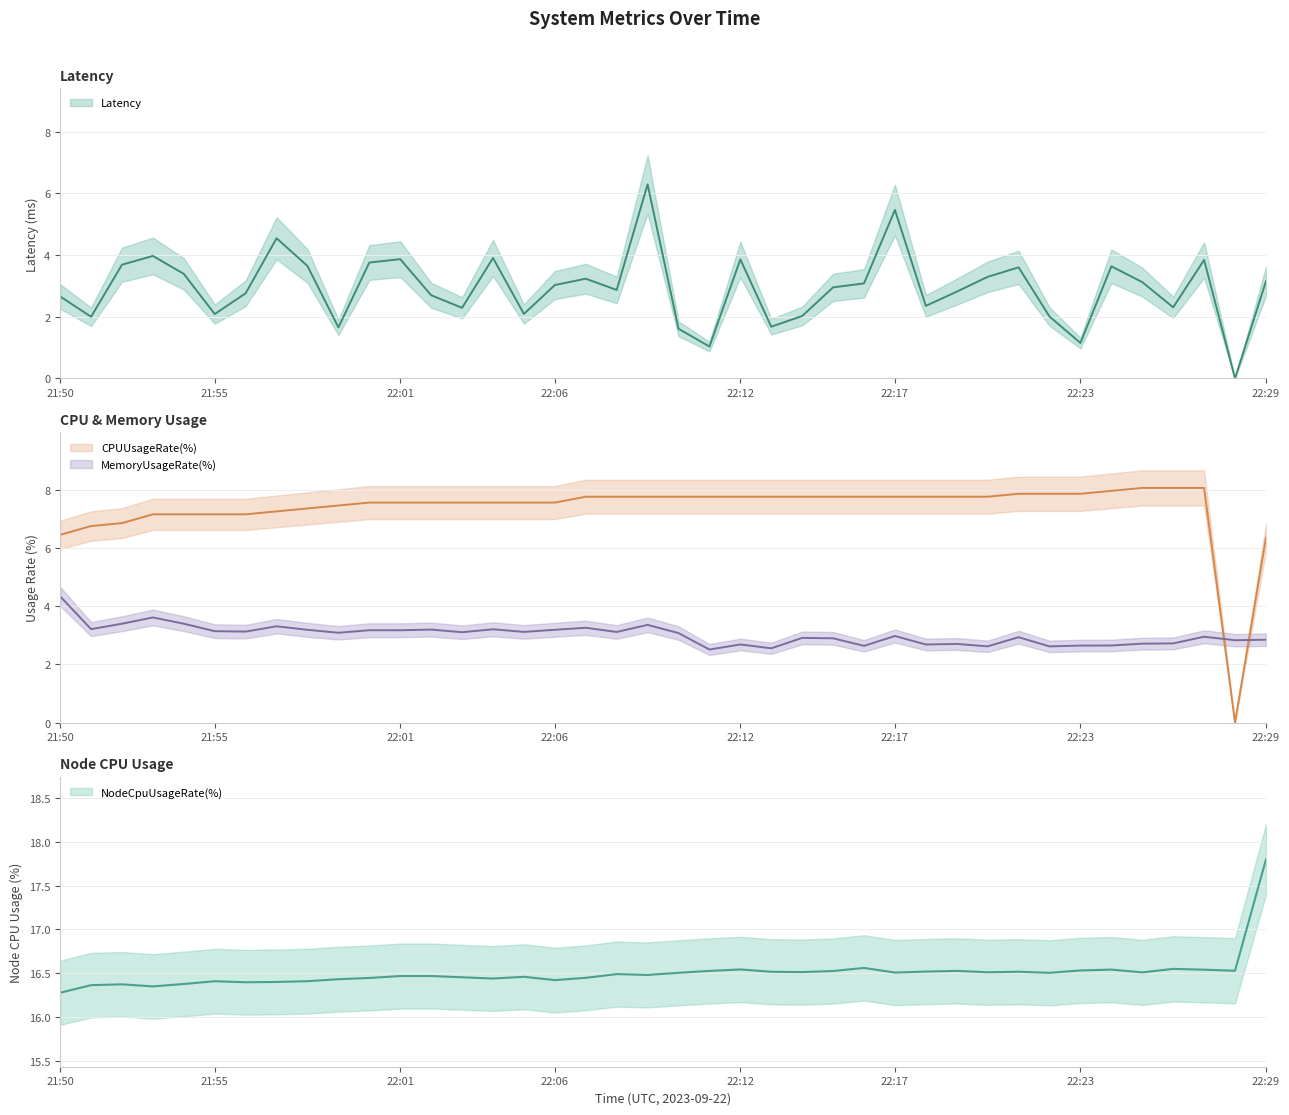

True or false: NodeCpuUsageRate(%) has more than 0 points higher than both neighbors.

True